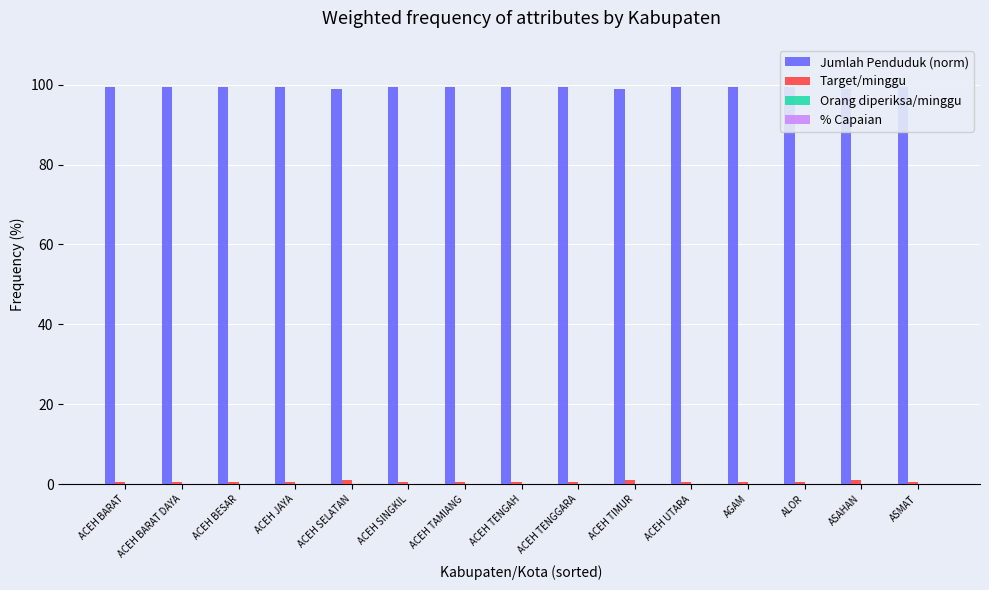

True or false: Jumlah Penduduk (norm) has a value of 99.5 at ACEH BESAR.

True